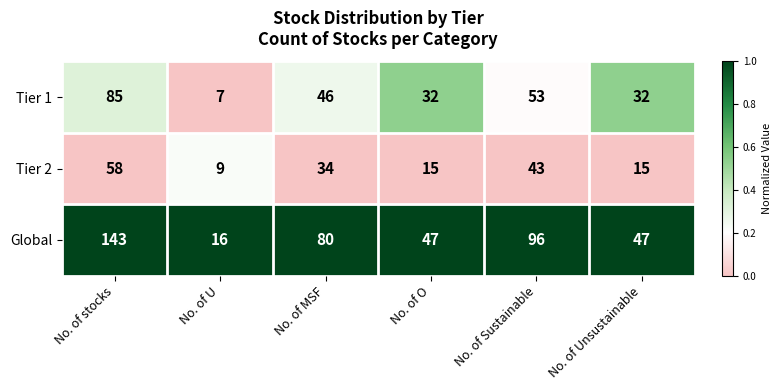

At No. of MSF, list the series in order from largest to smallest.

Global, Tier 1, Tier 2